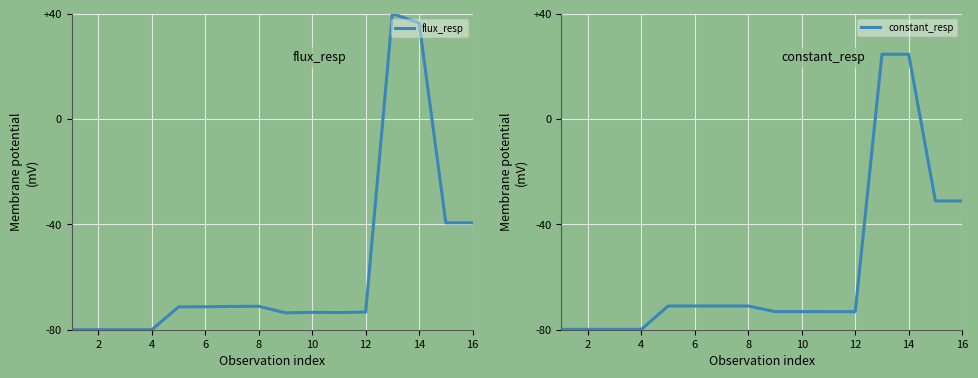

The value of constant_resp at 2 is -22.3. True or false?

False